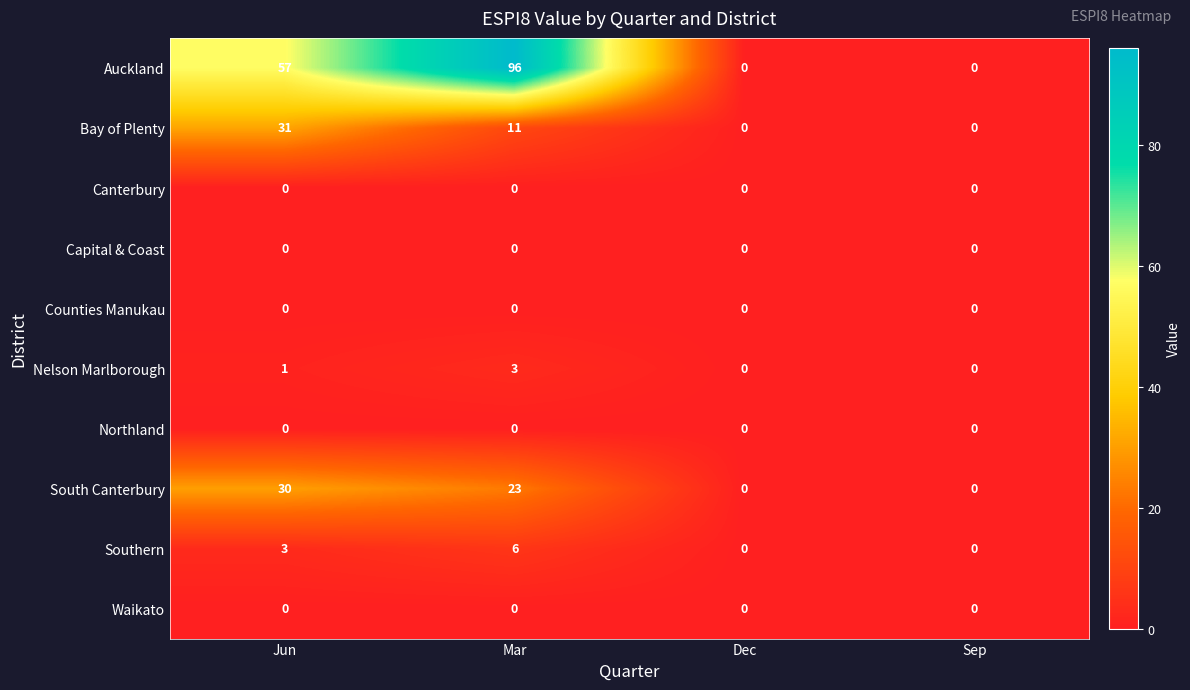

What is the difference between the Auckland values at Sep and Mar?

96